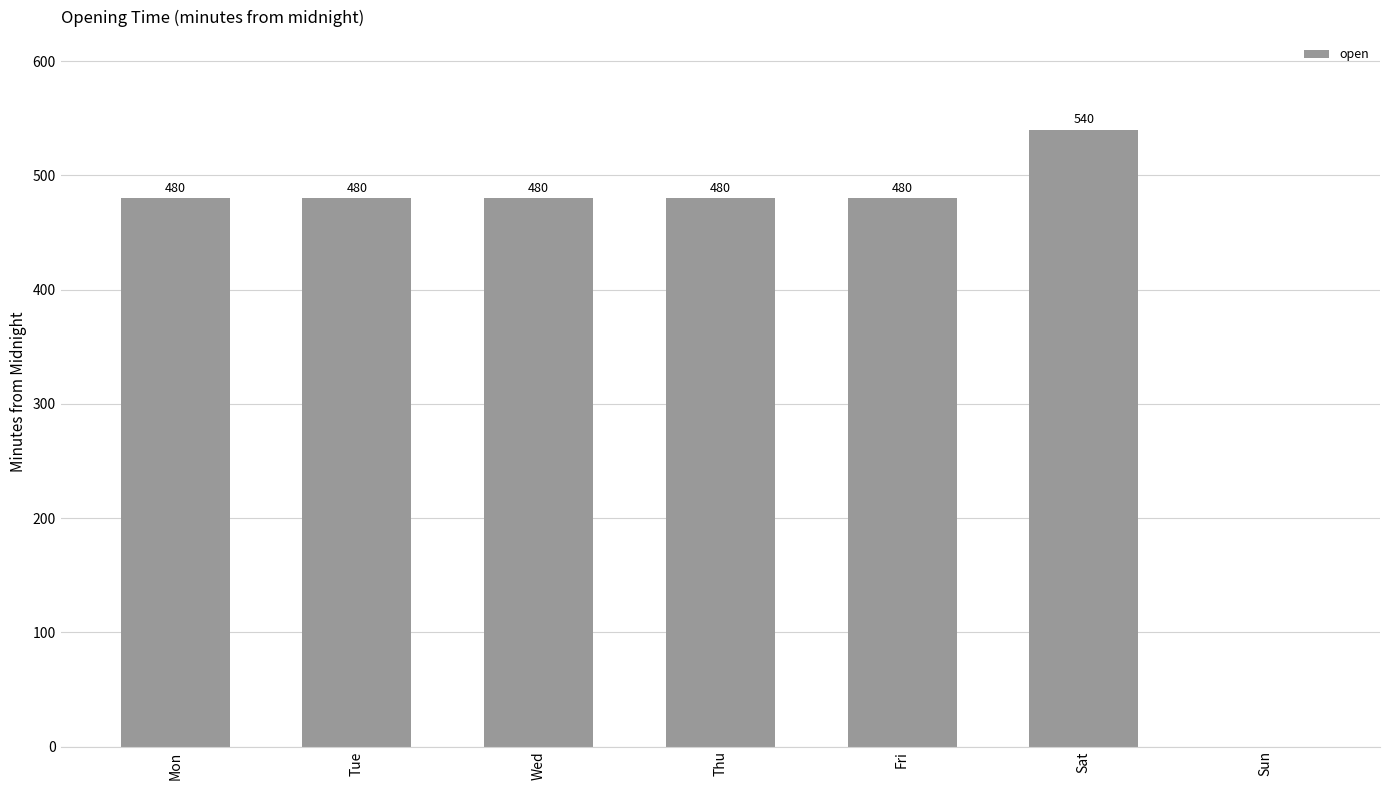

How many positive values are there?

6